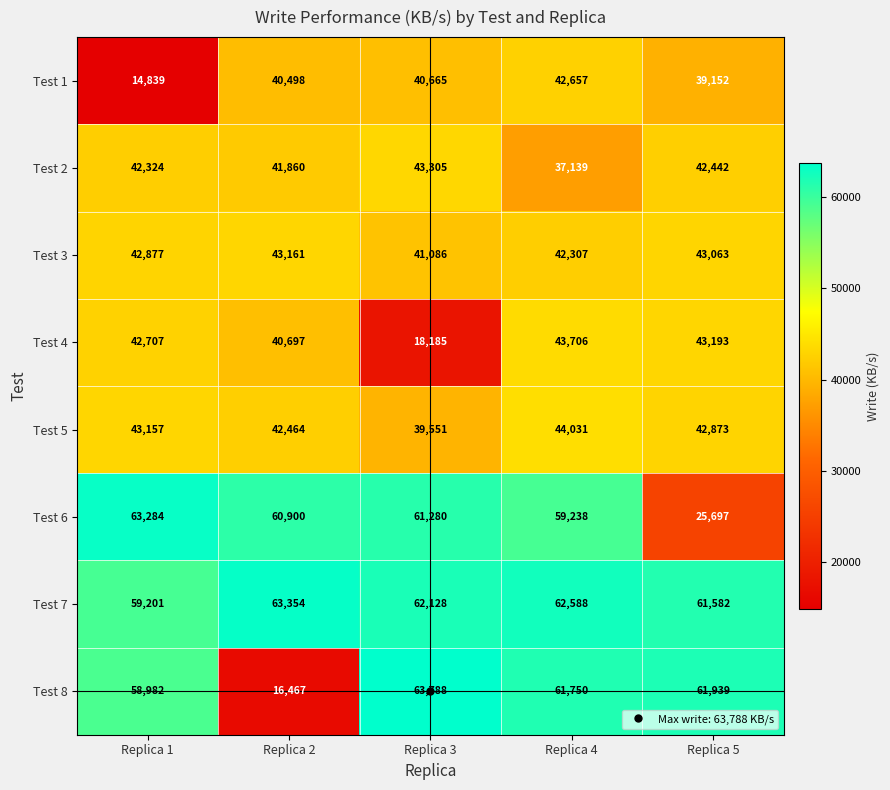

How many data points does each series have?

5